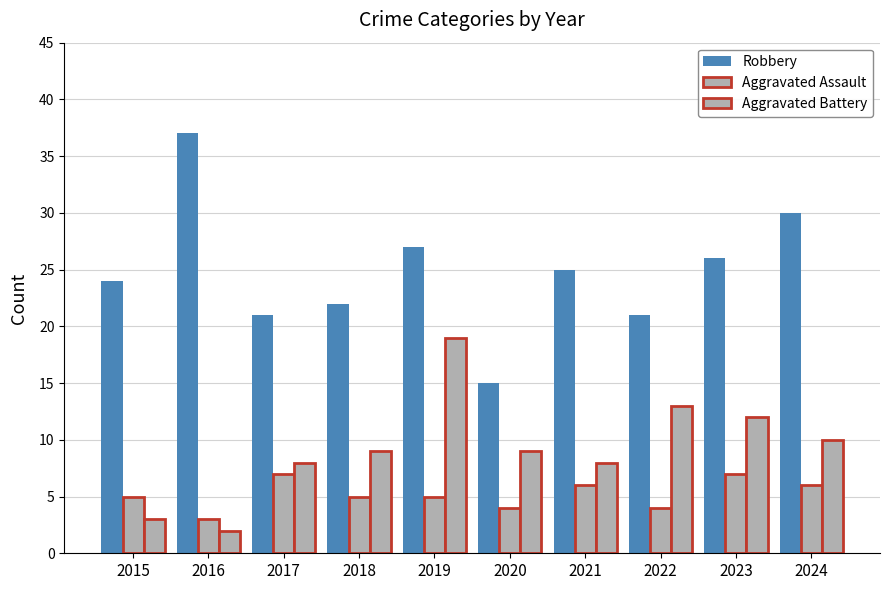

At how many categories does at least one series exceed 6?

10